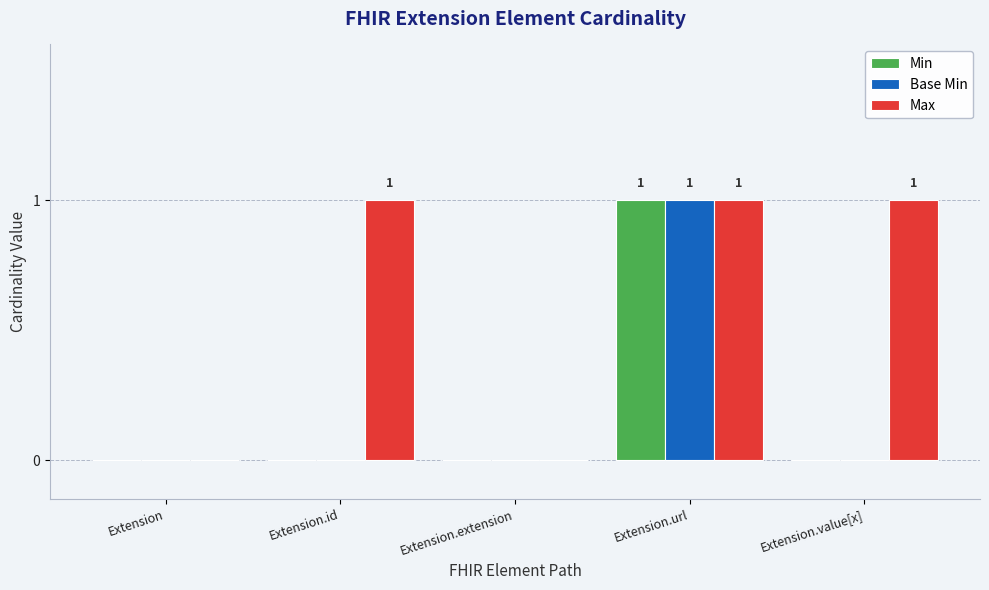

True or false: Max has a value of 1 at Extension.url.

True